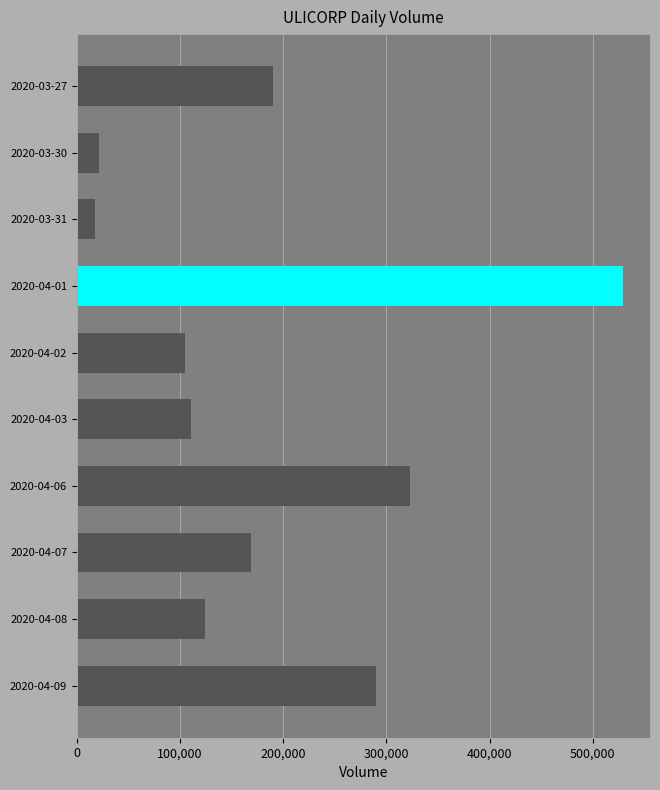

Reading bottom to top, list all the values displayed in this chart.

2020-04-09=289500	2020-04-08=124000	2020-04-07=168500	2020-04-06=323100	2020-04-03=110500	2020-04-02=105000	2020-04-01=529000	2020-03-31=17000	2020-03-30=21000	2020-03-27=189600